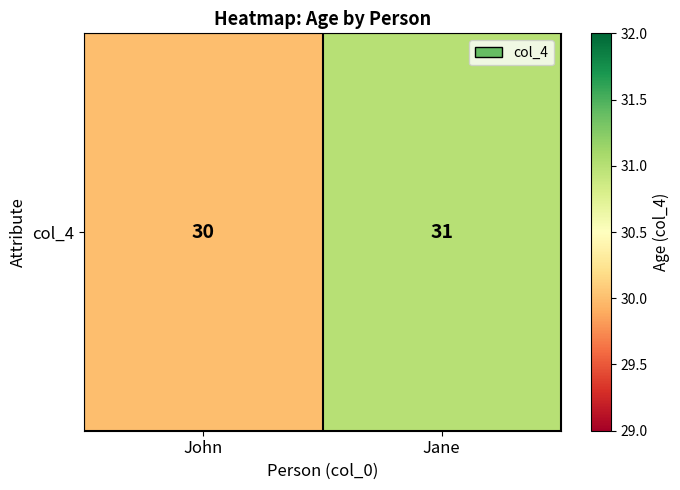

How many values are below 31?

1